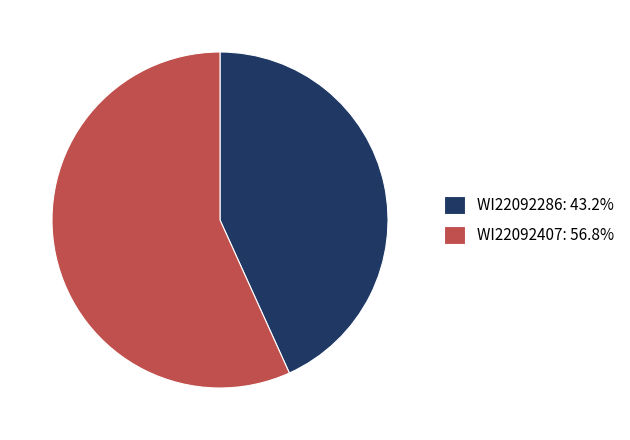

True or false: WI22092407 accounts for 71% of the total.

False